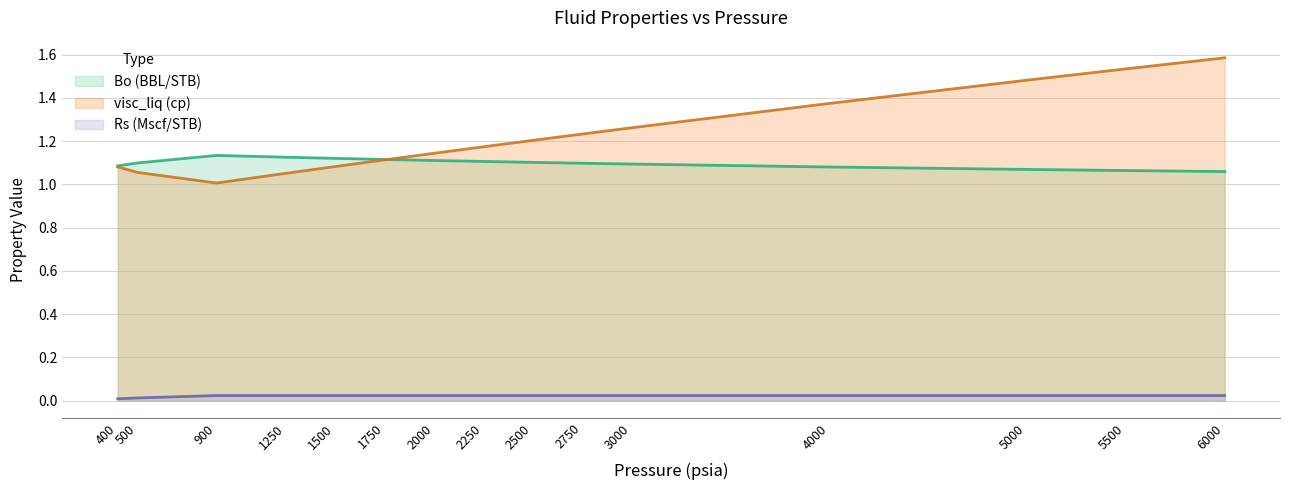

What is the difference between the maximum and minimum values in the visc_liq (cp) series?

0.6